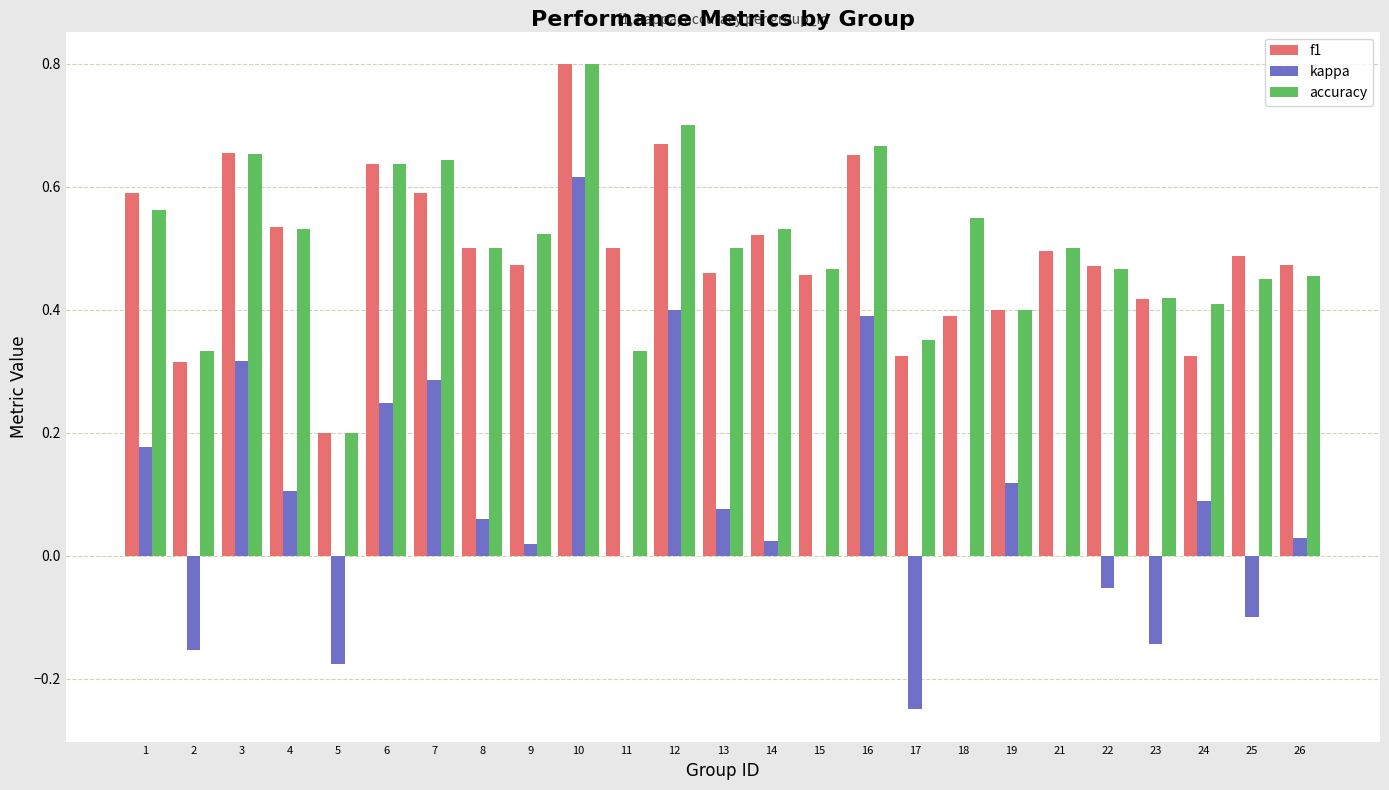

At which label does kappa first exceed 0?

1